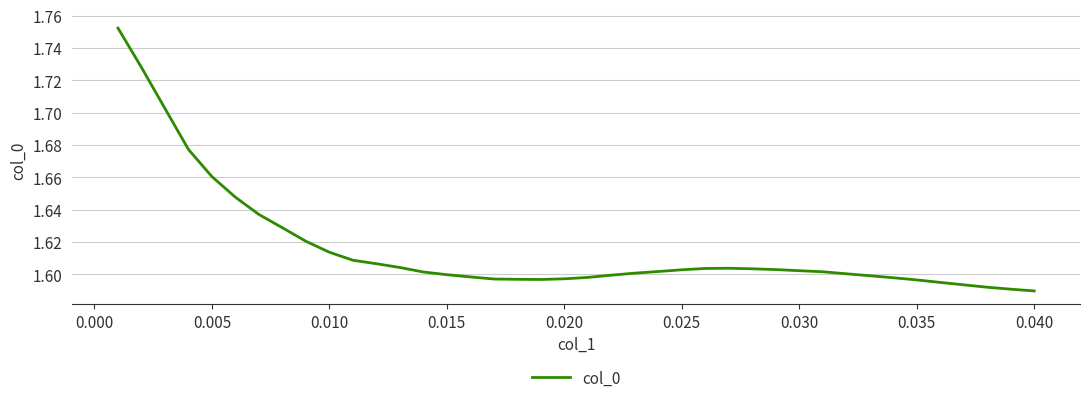

The value at 0.030 is 2.2. True or false?

False